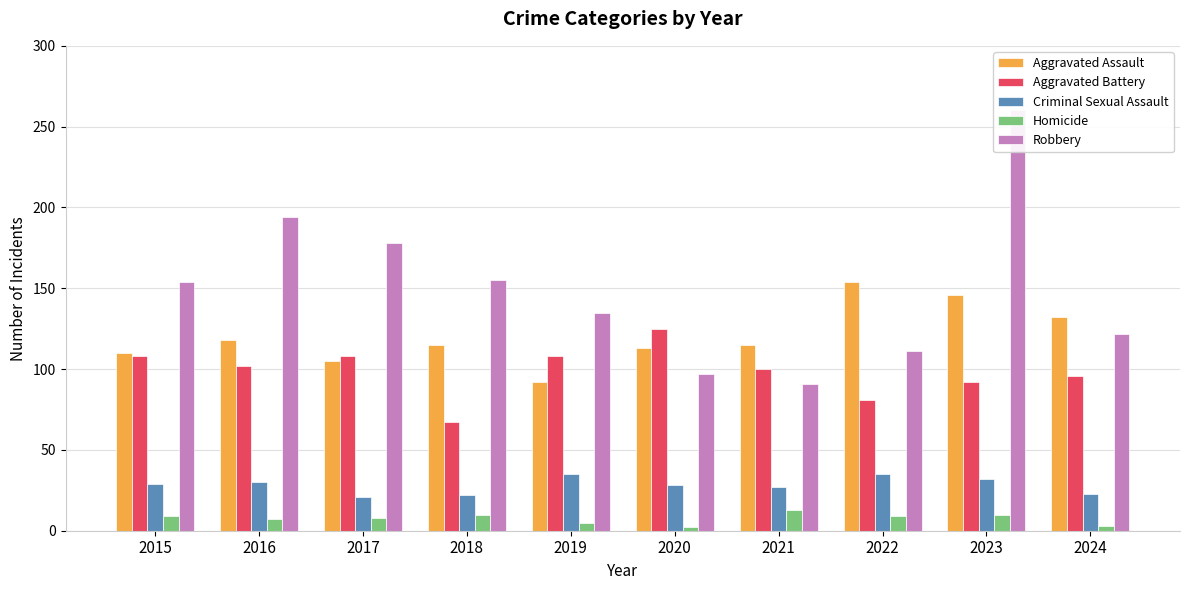

Are the bars grouped side by side (vs. stacked)?

Yes